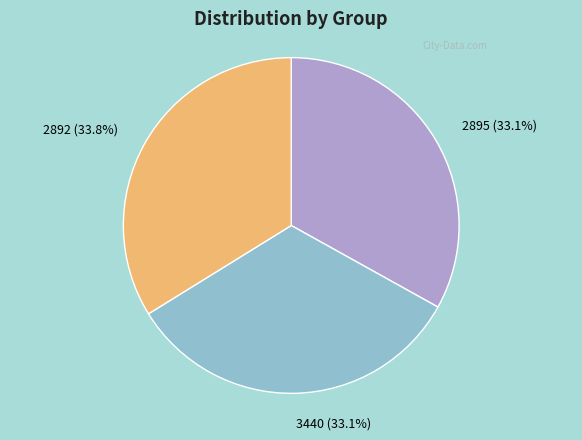

Count the number of slices in the pie.

3